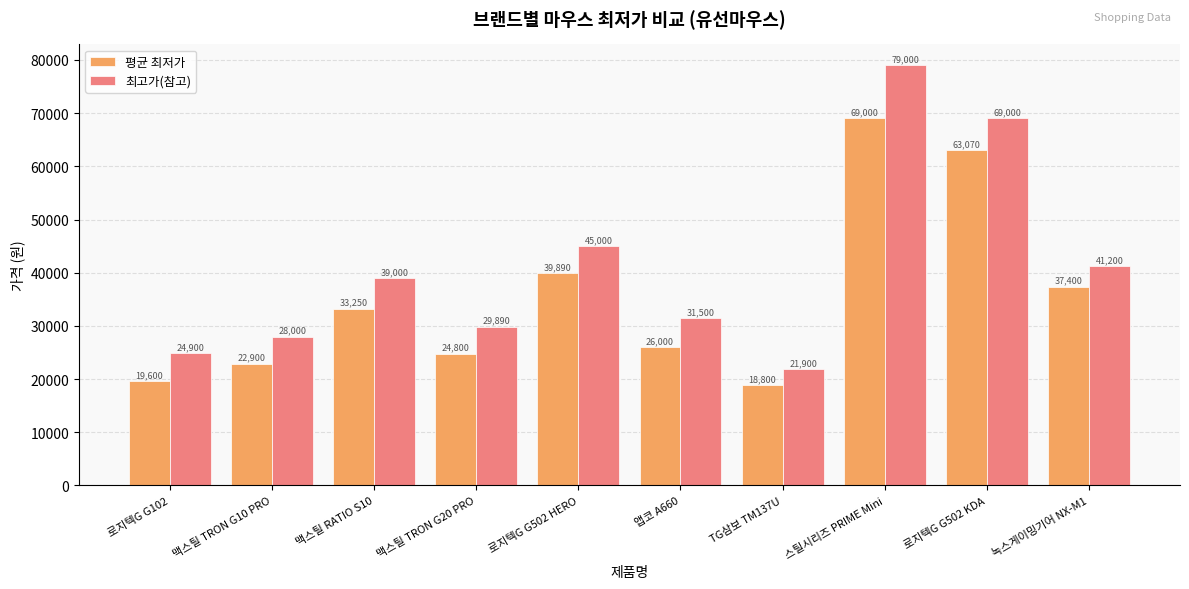

The 최고가(참고) series shows 79000 at 스틸시리즈 PRIME Mini. True or false?

True